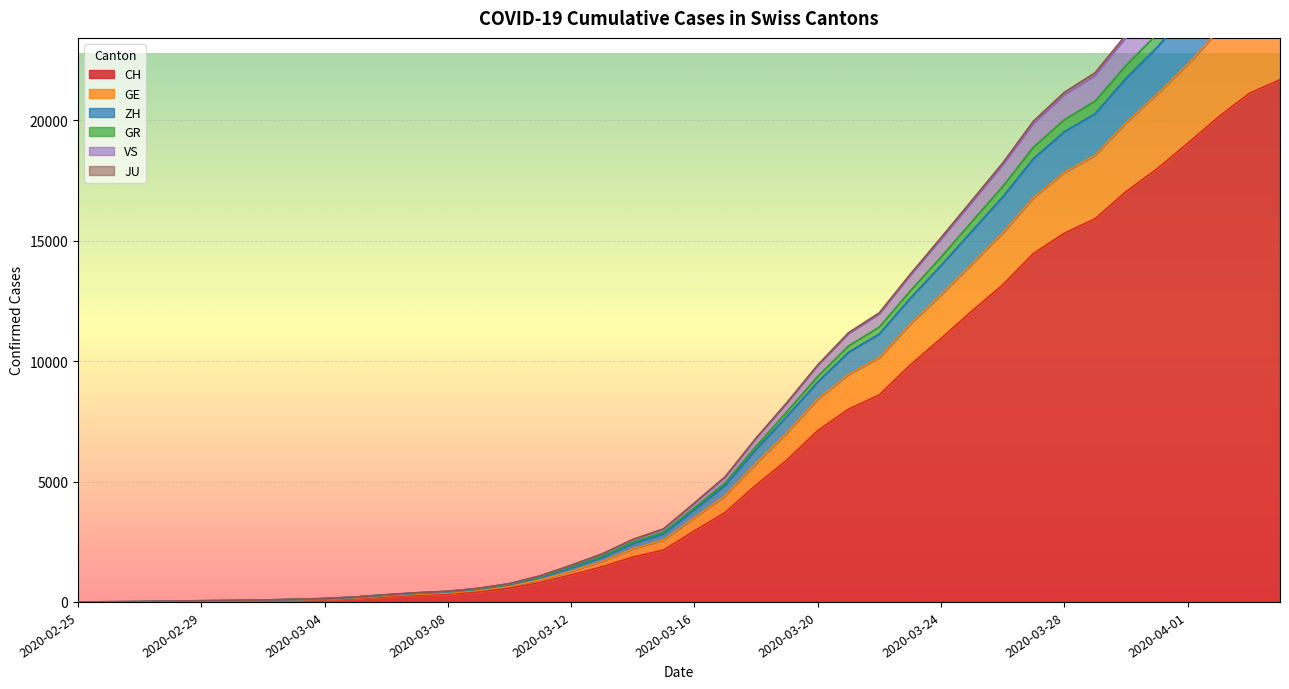

What is the sum of the VS values at 2020-02-29 and 2020-02-27?

63